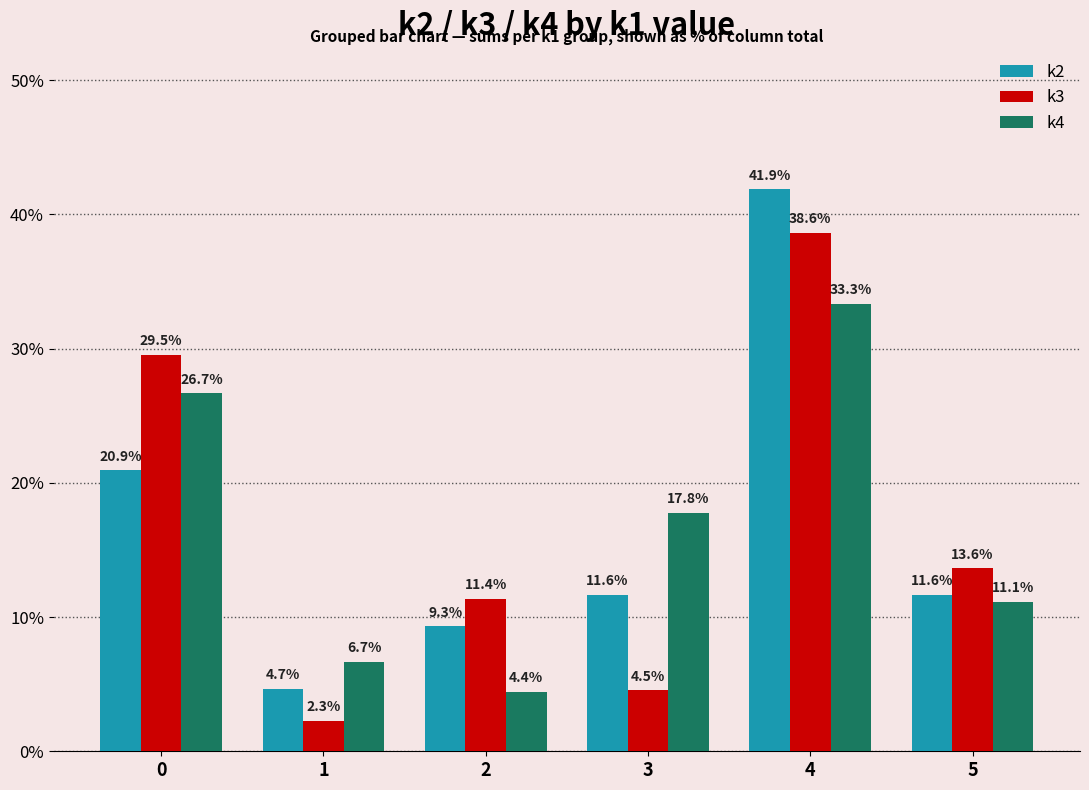

What is the value of the k4 bar at the 4th from the left?

17.8